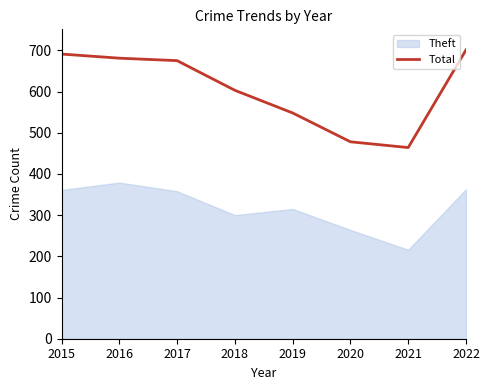

What is the difference between the maximum and minimum values?

237